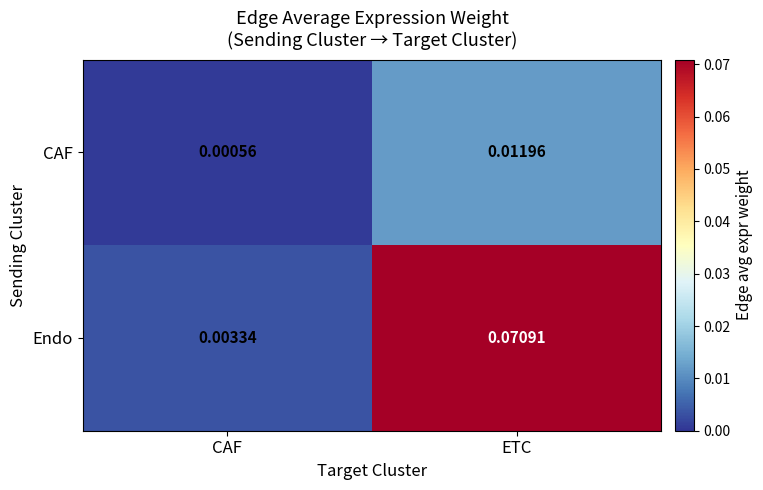

Rank the series by their maximum value, from lowest to highest.

CAF, Endo